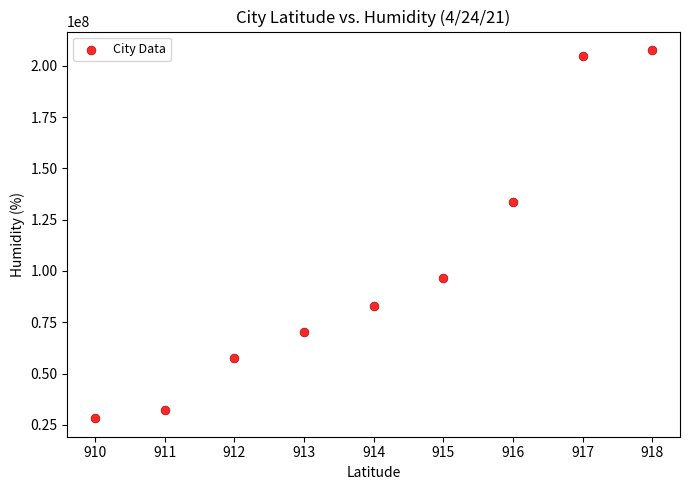

What Y value in the scatter plot is closest to 117967575?

133670703.0